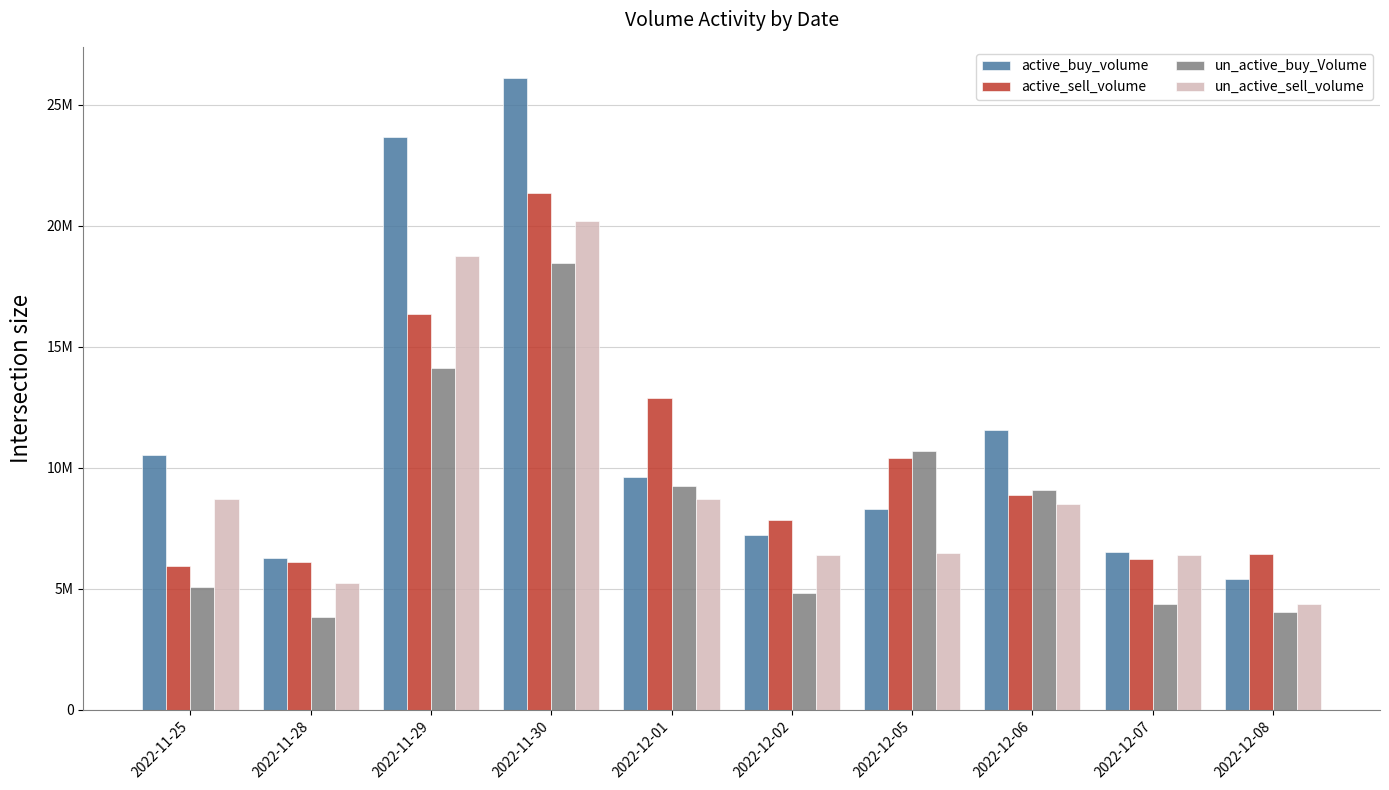

True or false: active_buy_volume has a value of 5389958 at 2022-12-08.

True